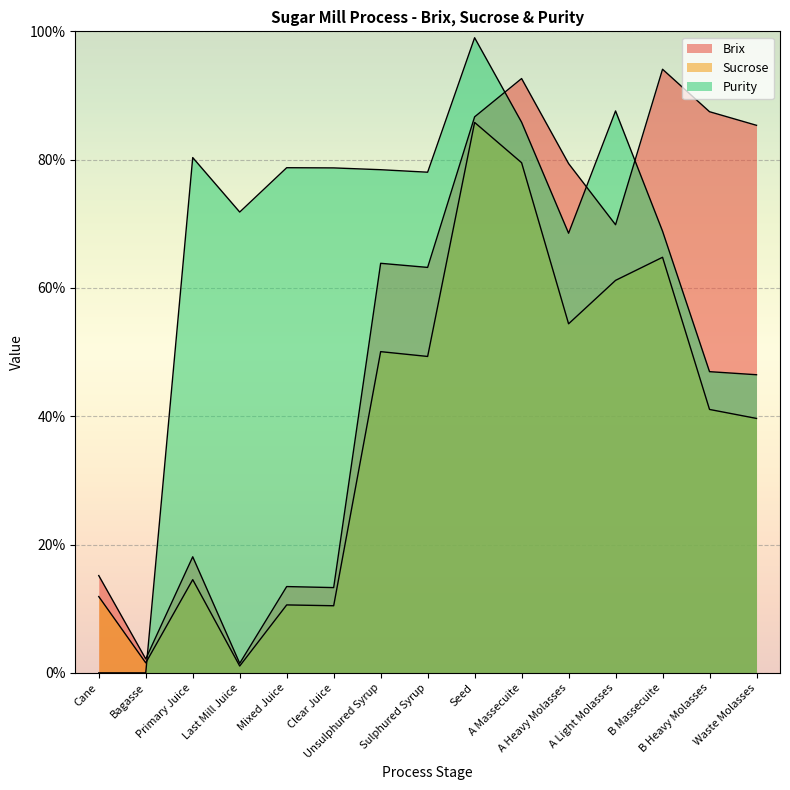

How many distinct data groups are displayed?

3